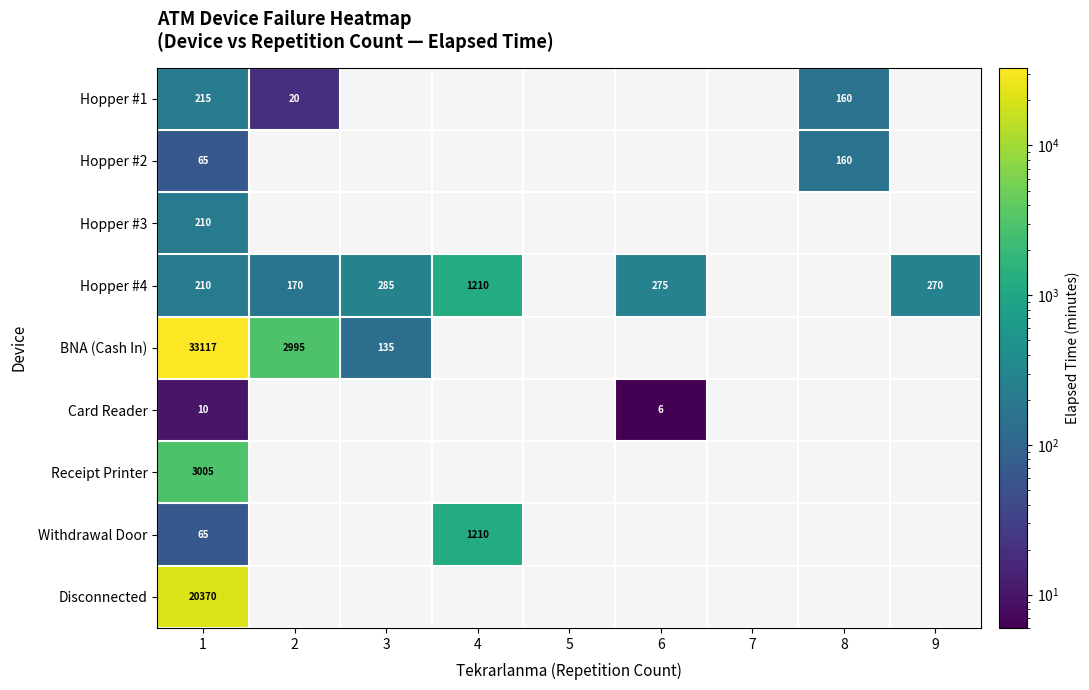

What is the sum of the Hopper #4 values at 3 and 4?

1495